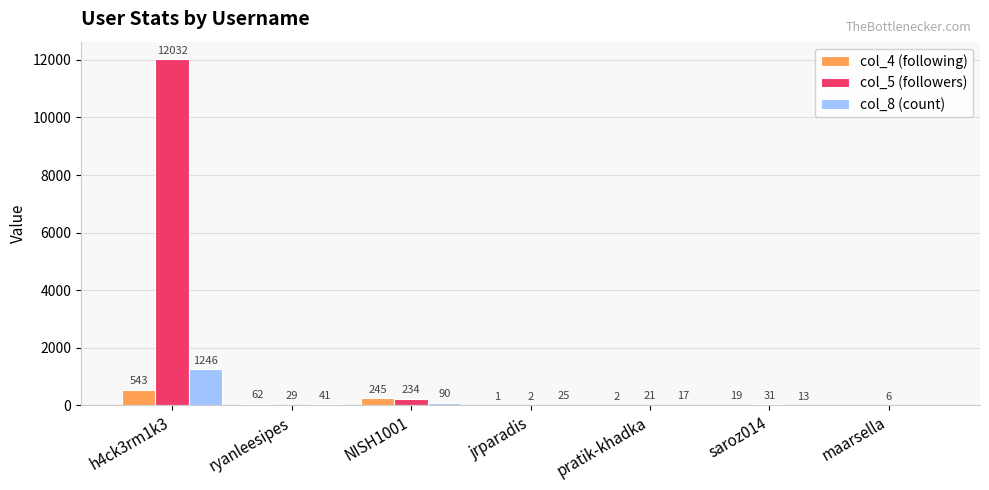

Which series changed the most between jrparadis and saroz014?

col_5 (followers)